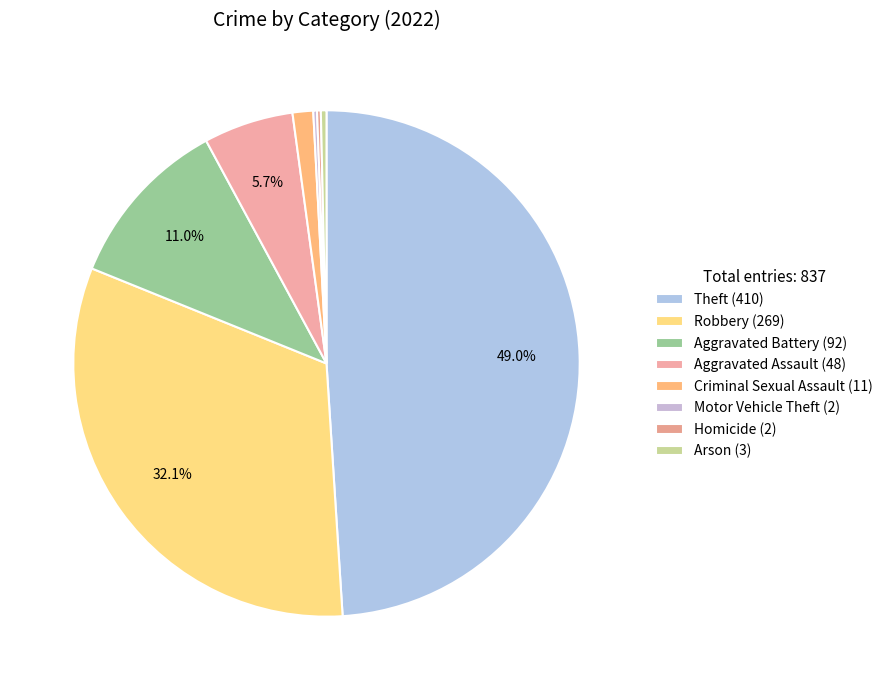

Rank the categories by value from highest to lowest.

Theft, Robbery, Aggravated Battery, Aggravated Assault, Criminal Sexual Assault, Arson, Motor Vehicle Theft, Homicide